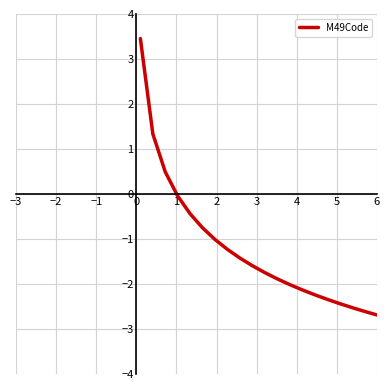

What is the difference between the maximum and minimum values?

6.1